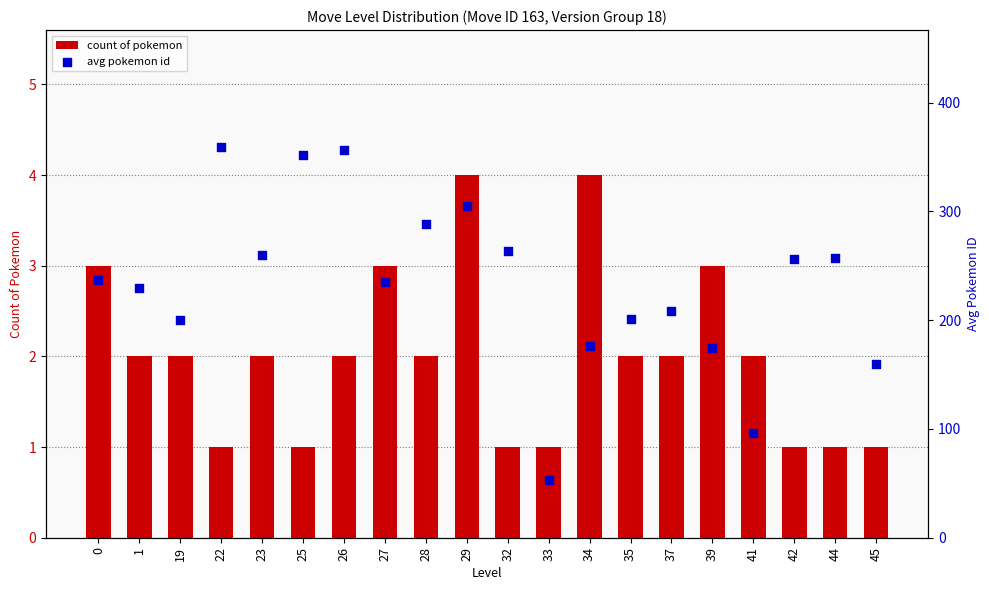

Which series reaches the minimum Y coordinate?

count